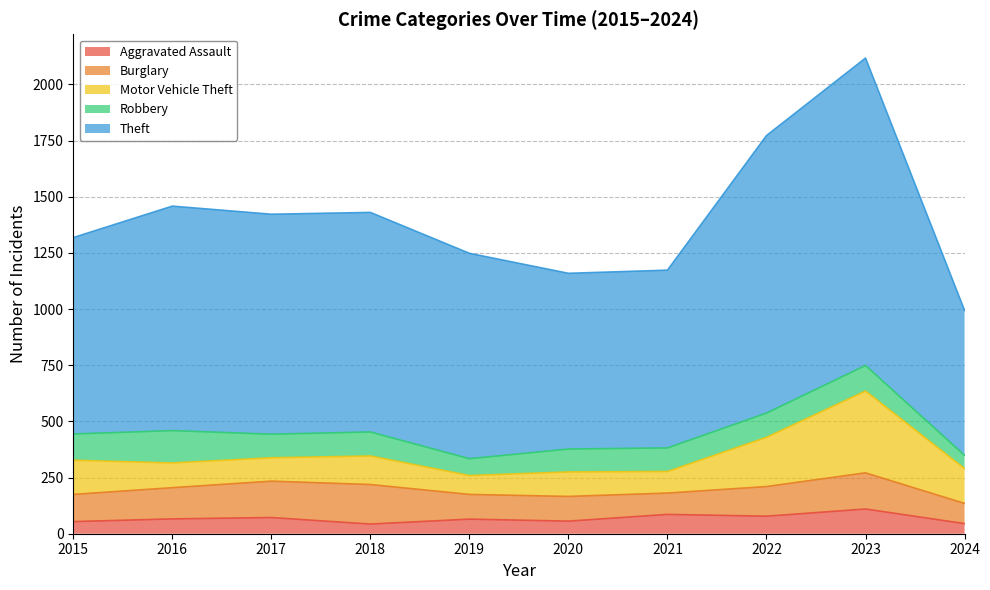

What is the difference between the highest and lowest values at 2018?

934